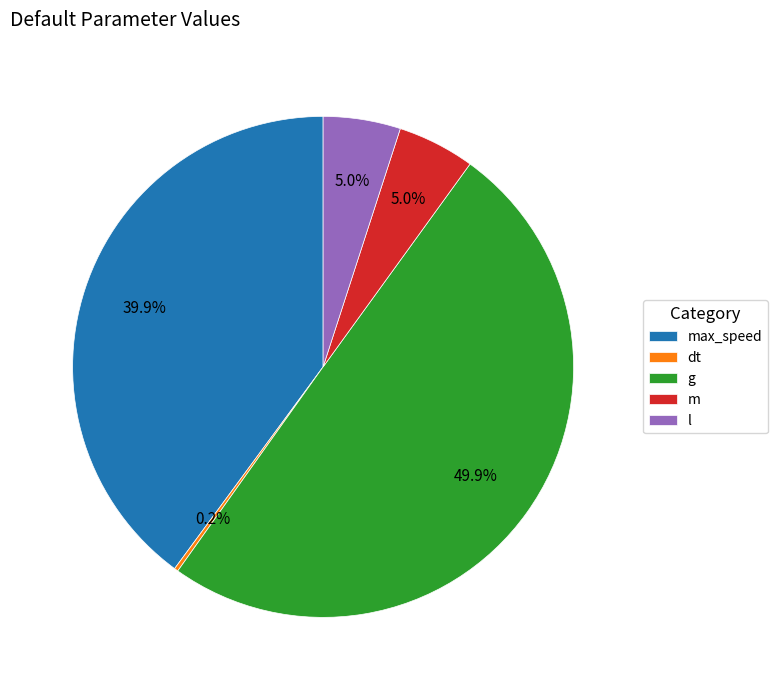

To the nearest percent, what is the average slice percentage?

20%